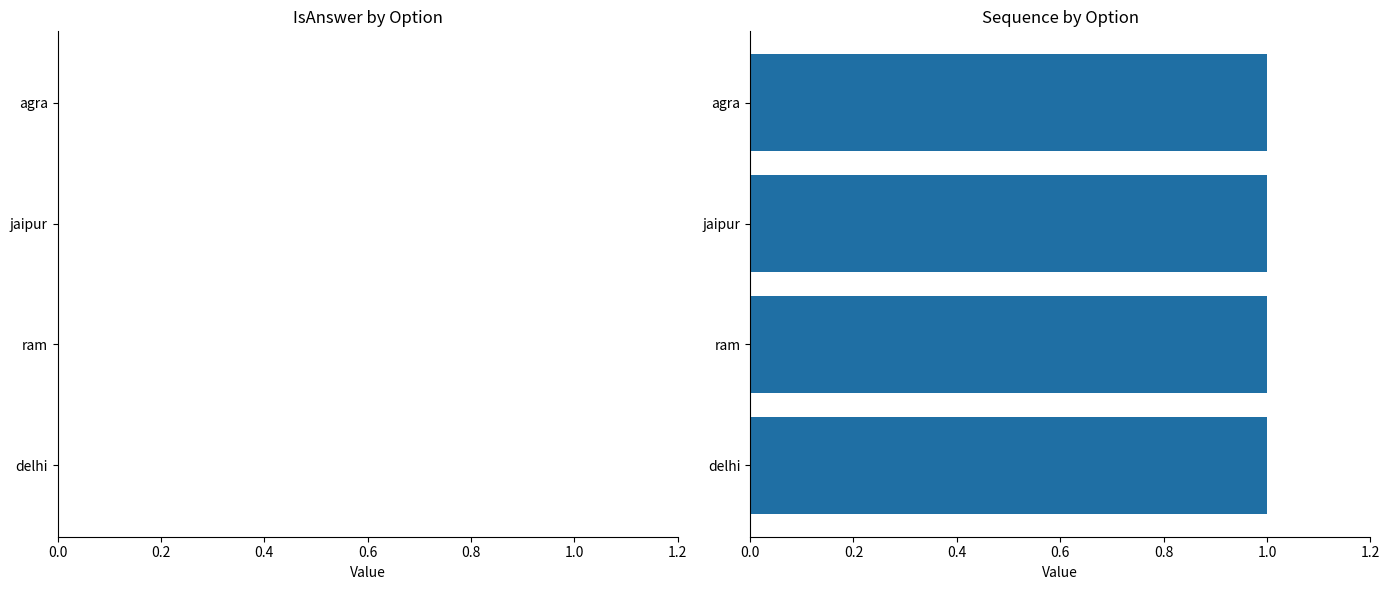

At which category is the sum across all series the highest?

agra